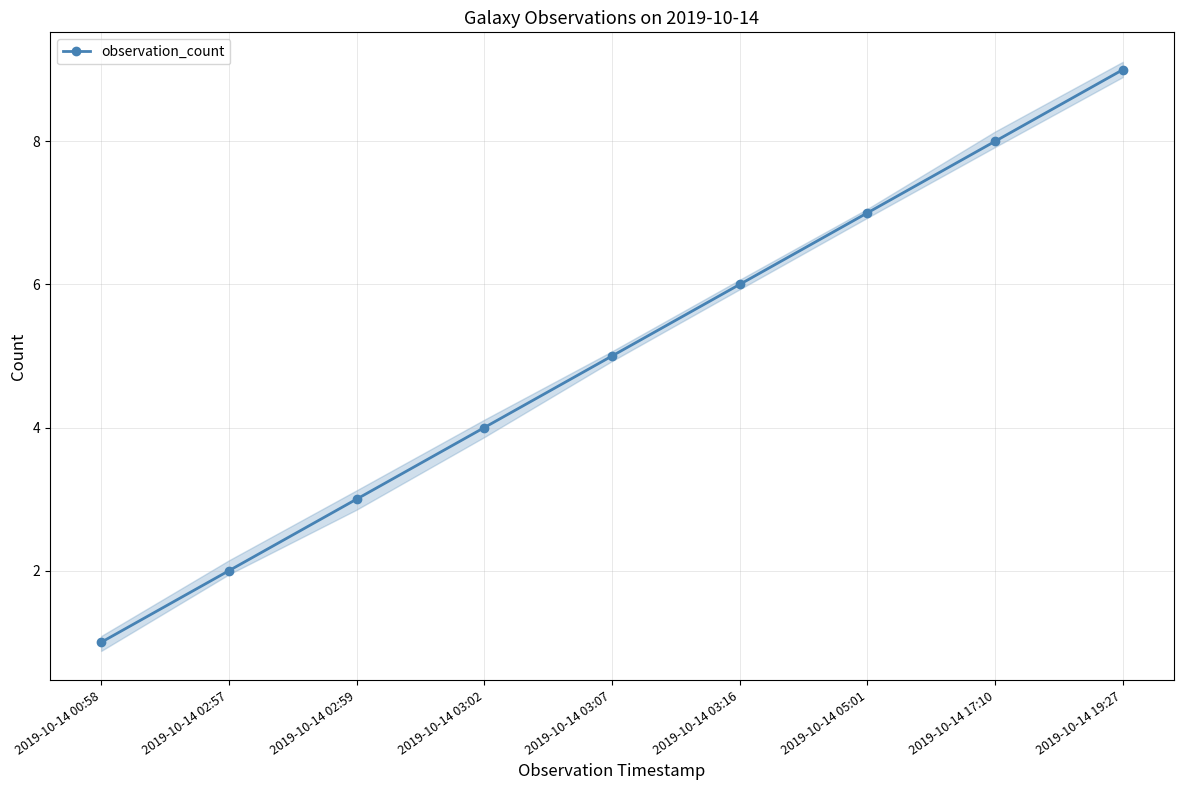

Reading right to left, extract all data points from this chart.

9	8	7	6	5	4	3	2	1